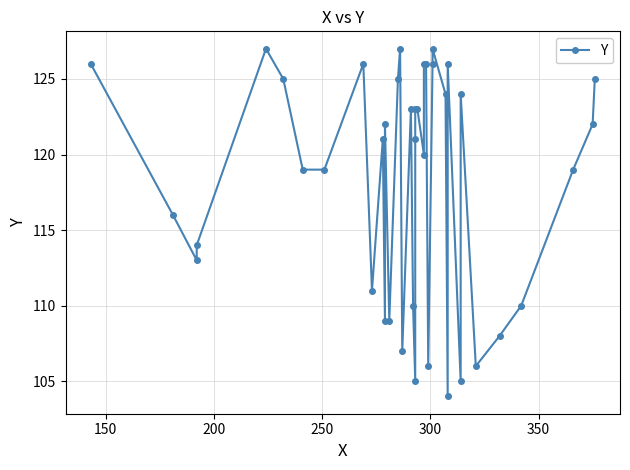

Reading left to right, transcribe all the data shown in this chart.

126	116	113	114	127	125	119	119	126	111	121	109	122	109	125	127	107	123	110	105	121	123	123	120	126	126	106	126	127	124	104	126	105	124	106	108	110	119	122	125